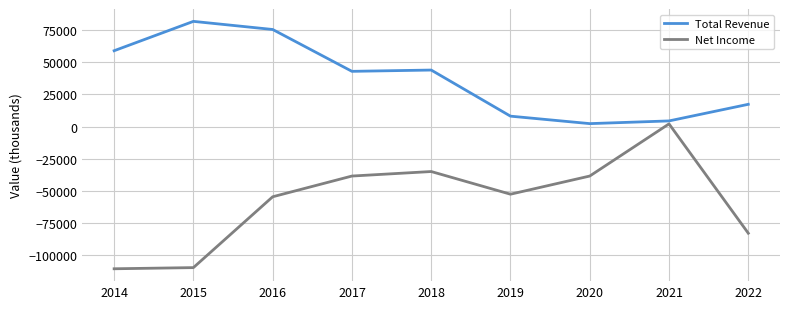

What is the average value of the Net Income series?

-57700